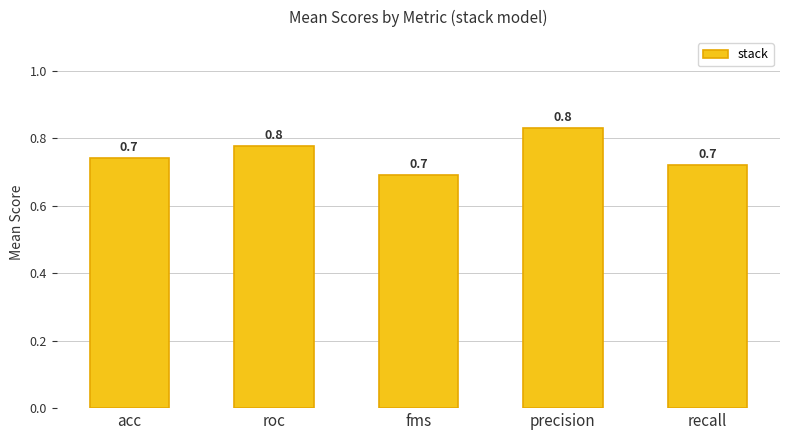

What is the difference between the values at recall and precision?

0.1